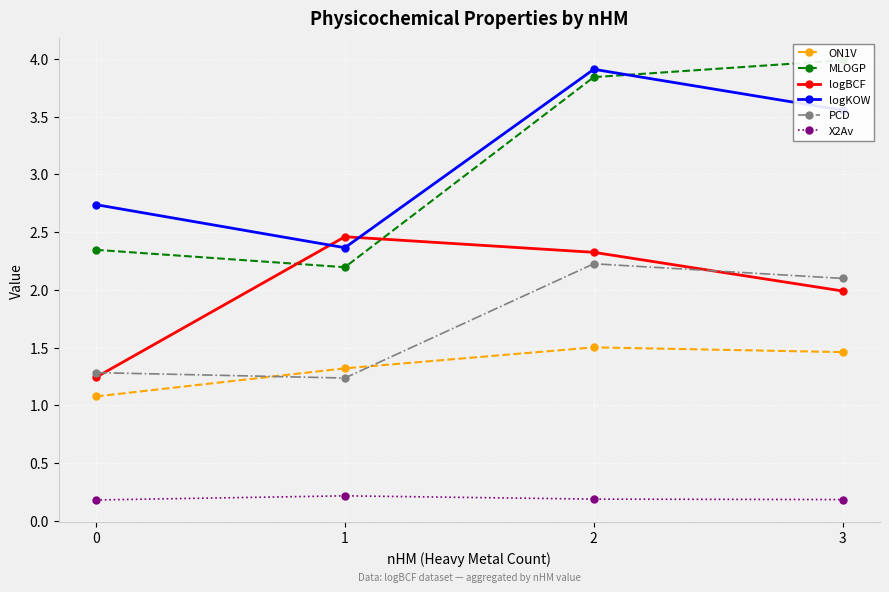

True or false: logBCF and ON1V cross at least once.

False